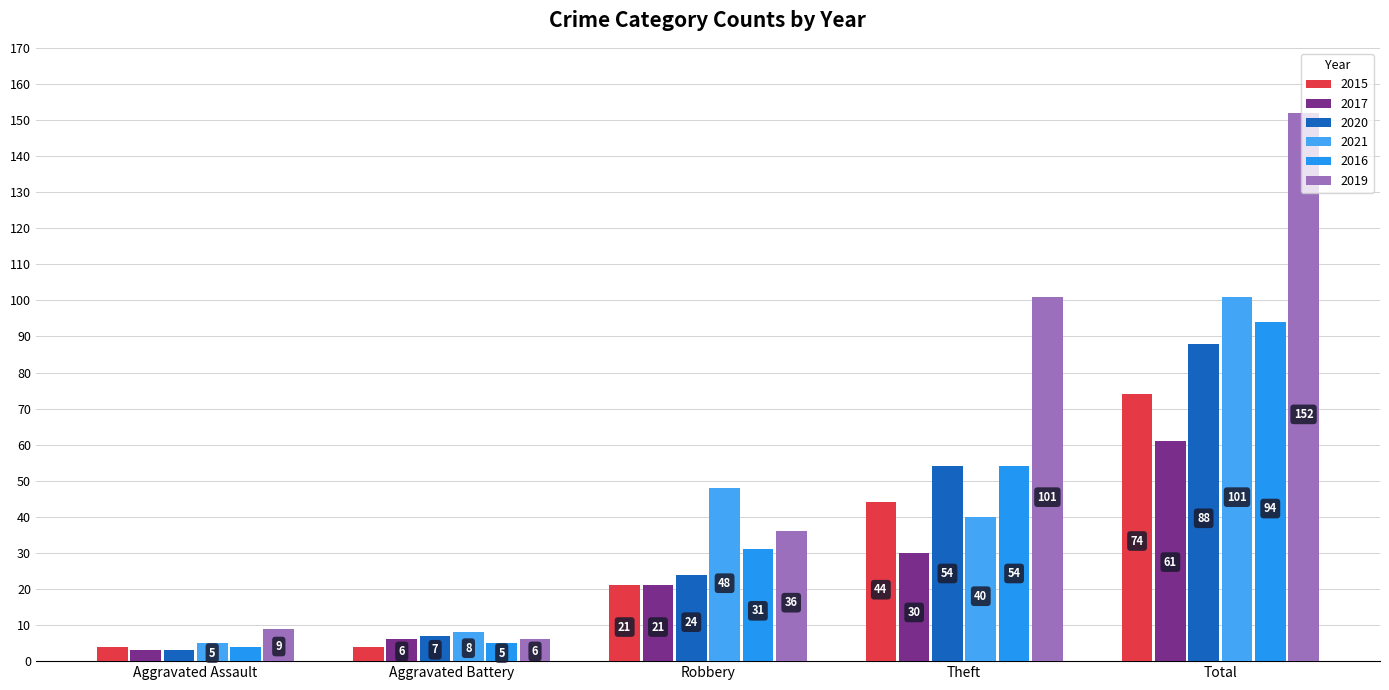

Does the chart contain any negative values?

No